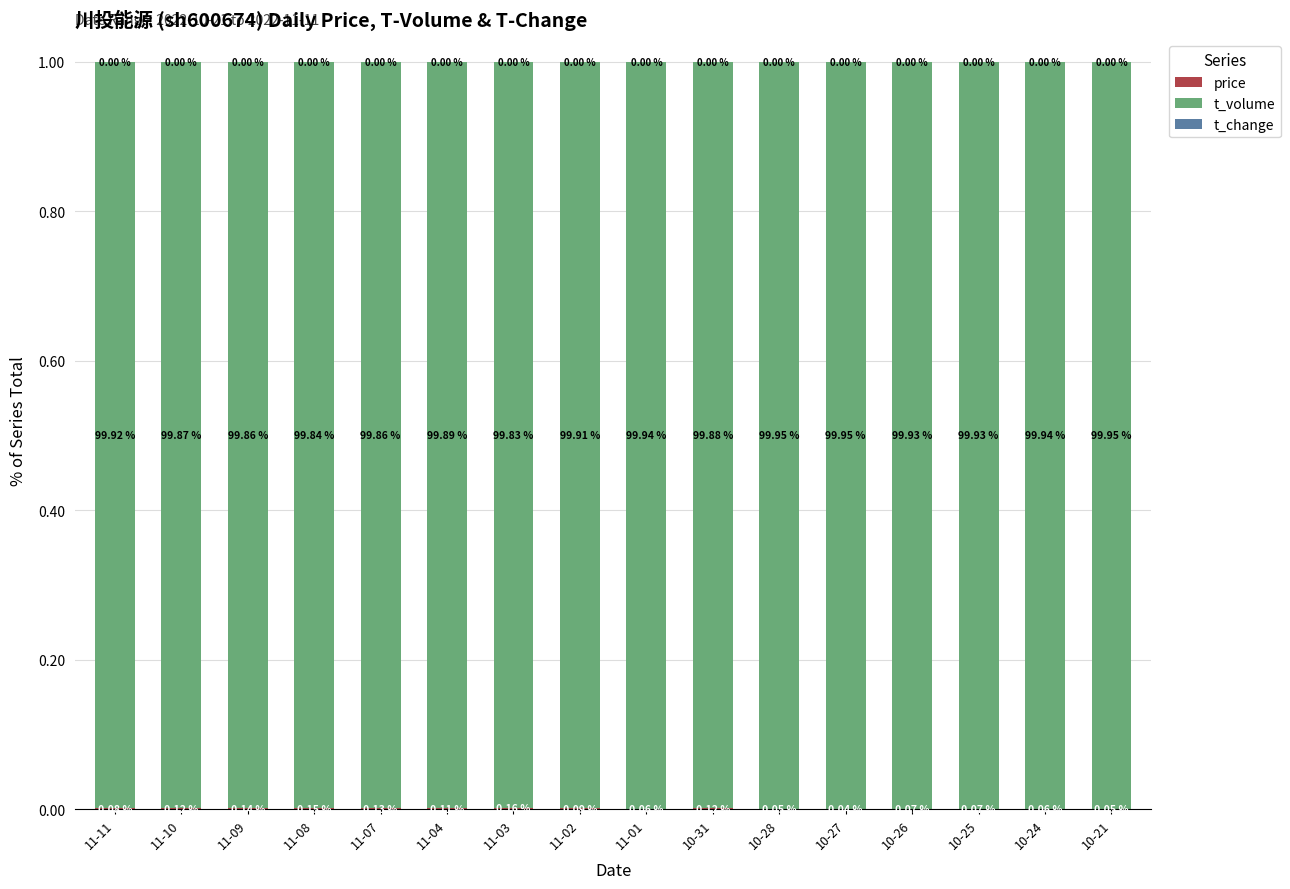

What position from the left is 11-09?

3